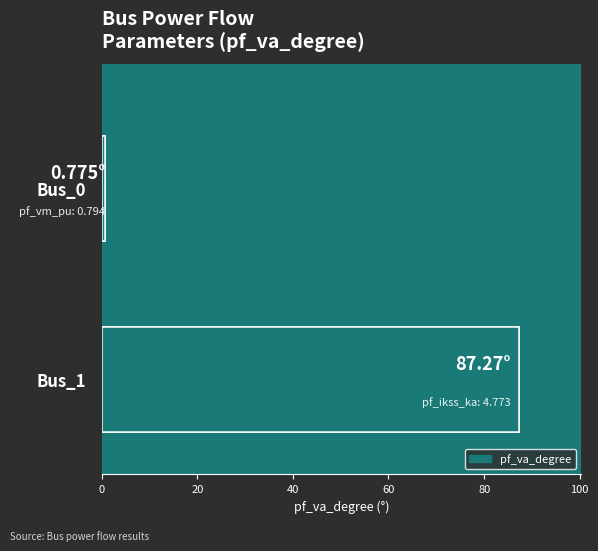

How many data points are less than 87?

1